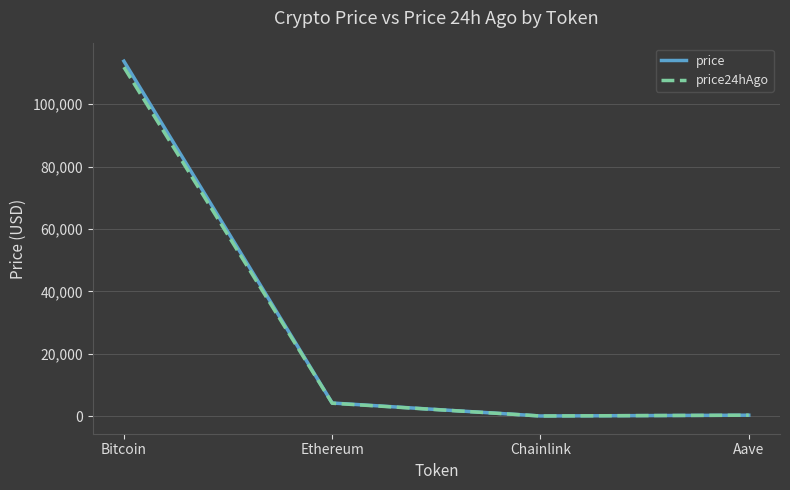

Which category has the highest value in the price24hAgo series?

Bitcoin